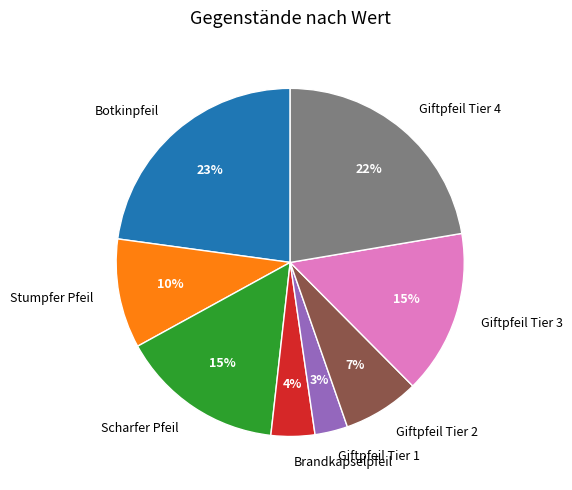

Combined, do Giftpfeil Tier 2 and Botkinpfeil account for over 50%?

No